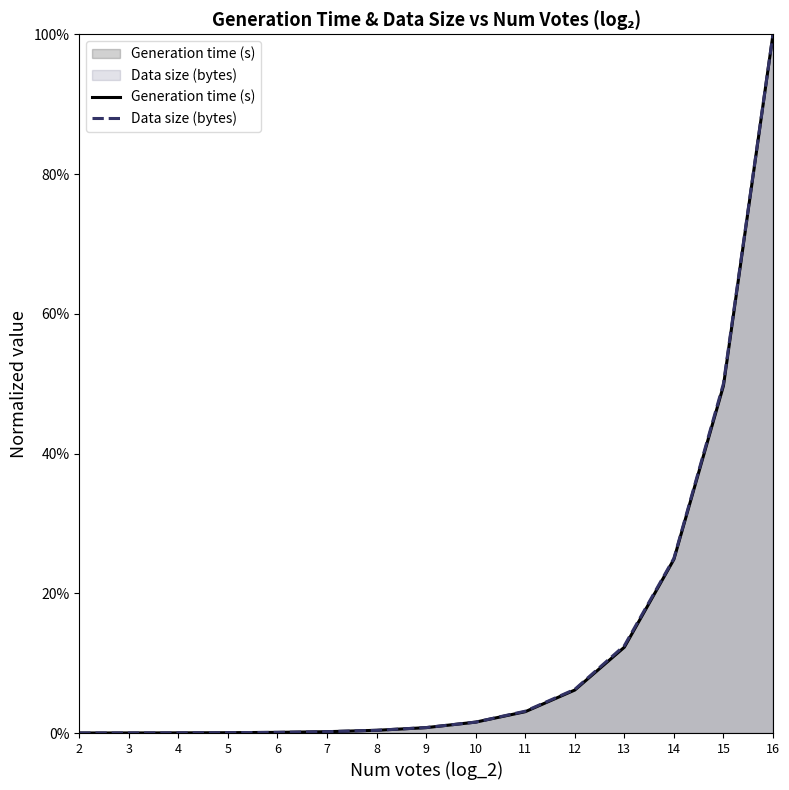

Reading right to left, list all the values displayed in this chart.

Generation time (s): 1.0	0.5	0.2	0.1	0.1	0.0	0.0	0.0	0.0	0.0	0.0	0.0	0.0	0.0	0.0
Data size (bytes): 1.0	0.5	0.3	0.1	0.1	0.0	0.0	0.0	0.0	0.0	0.0	0.0	0.0	0.0	0.0